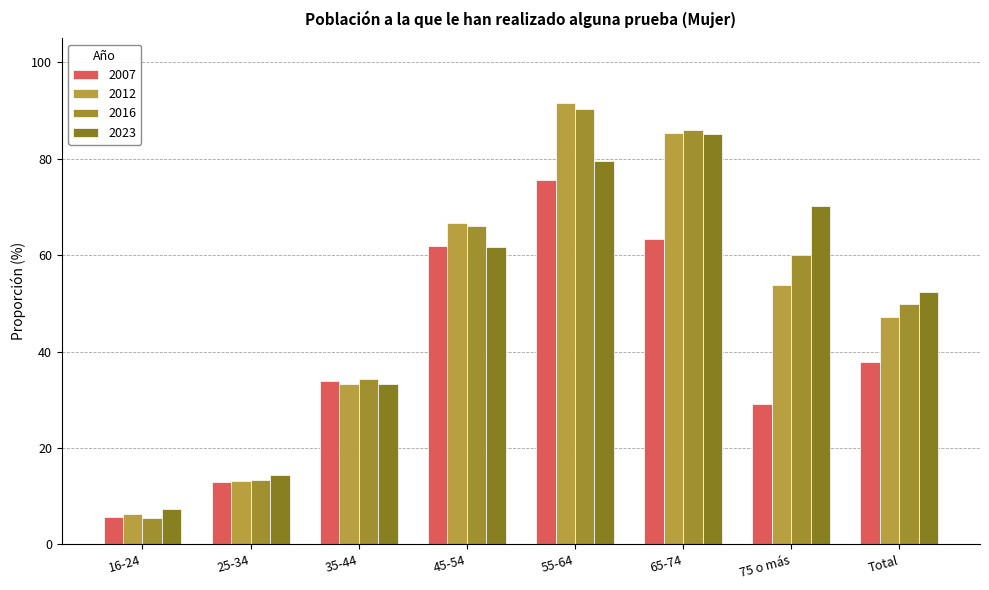

Rank the series at 35-44 from lowest to highest value.

2012, 2023, 2007, 2016